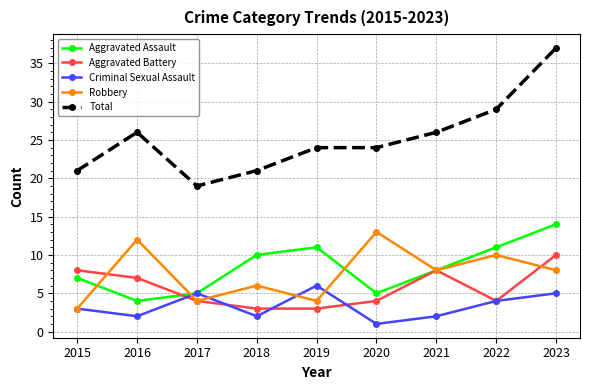

Which series has the widest spread of values?

Total